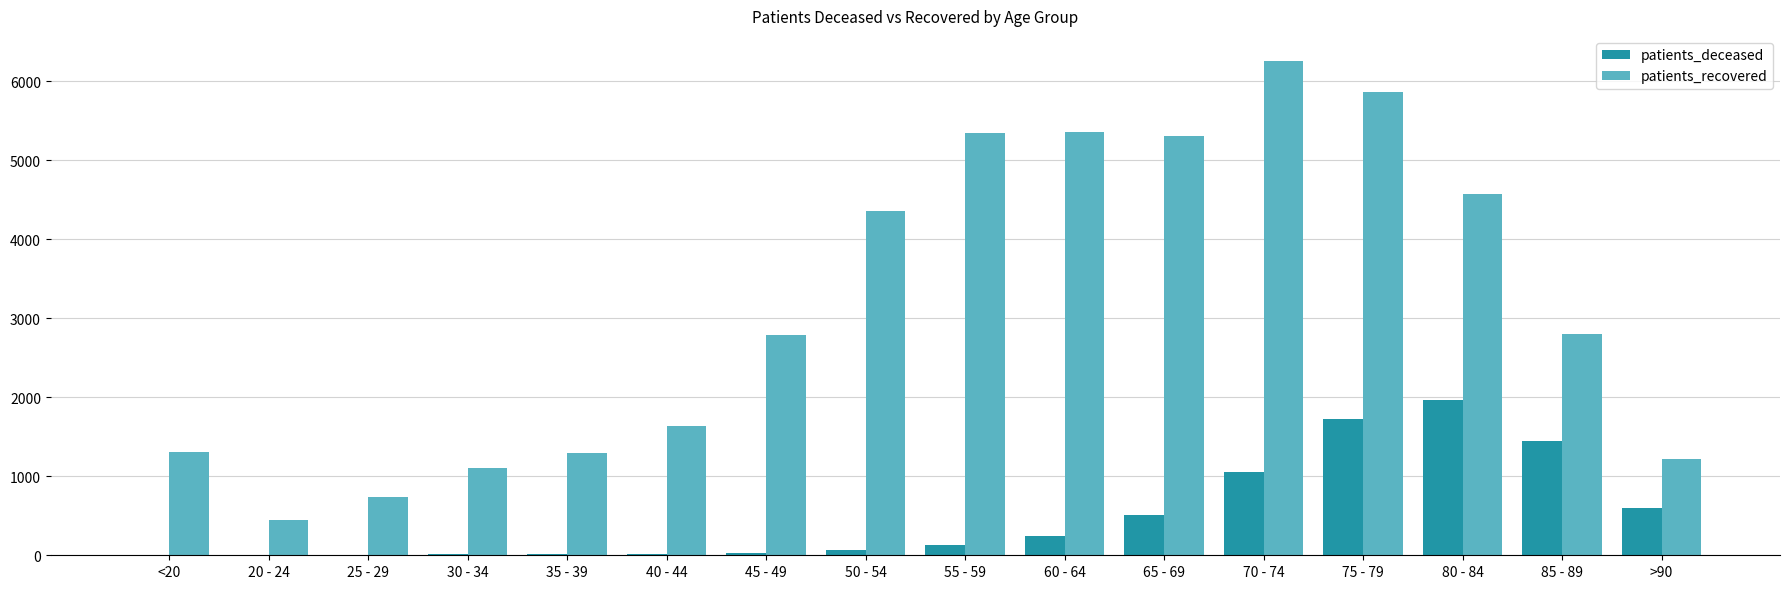

What is the greatest value displayed?

6260